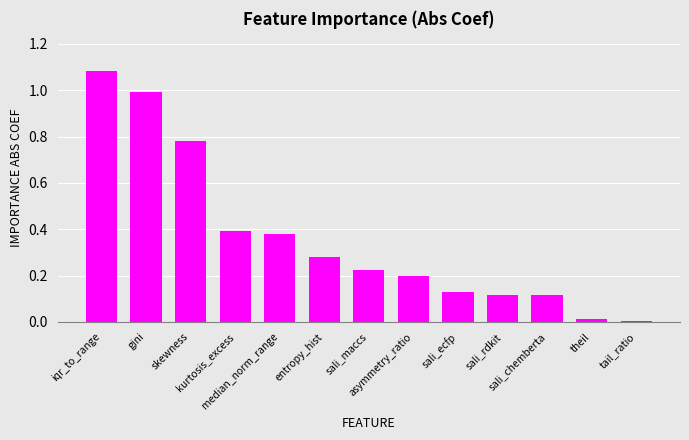

The value at sali_chemberta is 0.1. True or false?

True